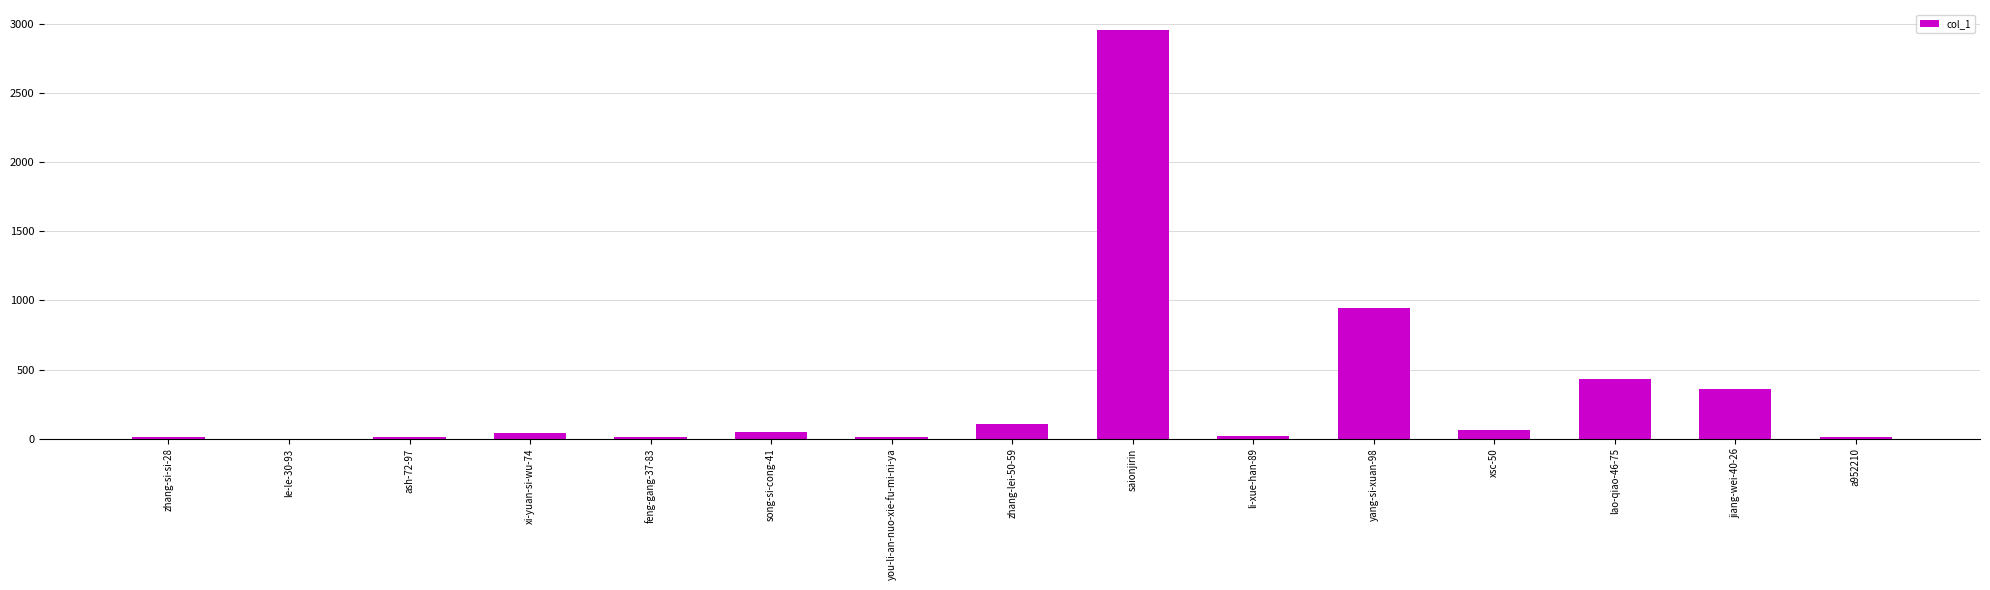

Which category has the highest value across all series?

saionjirin